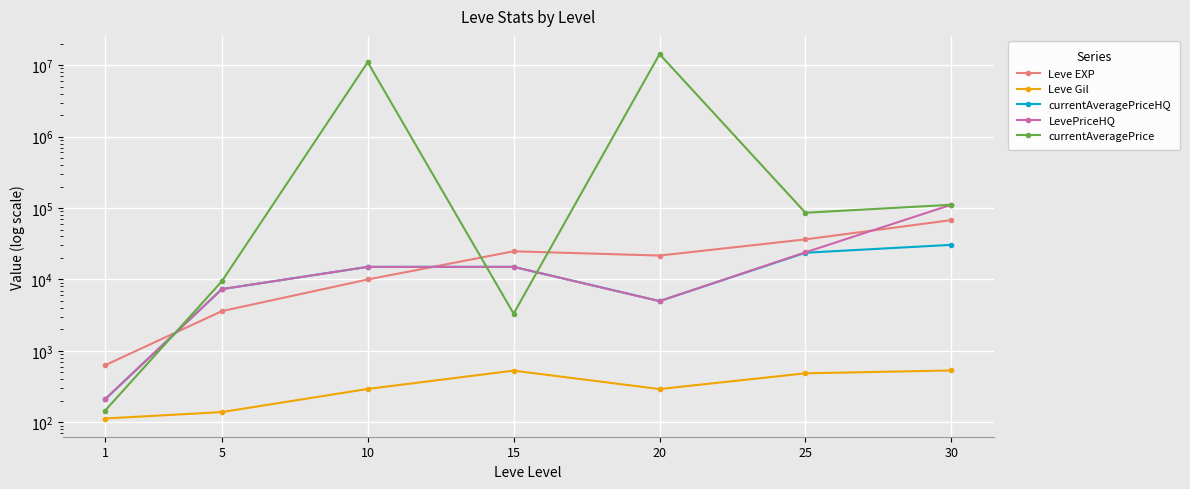

What is the difference between the second highest and minimum values in the Leve EXP series?

35760.0